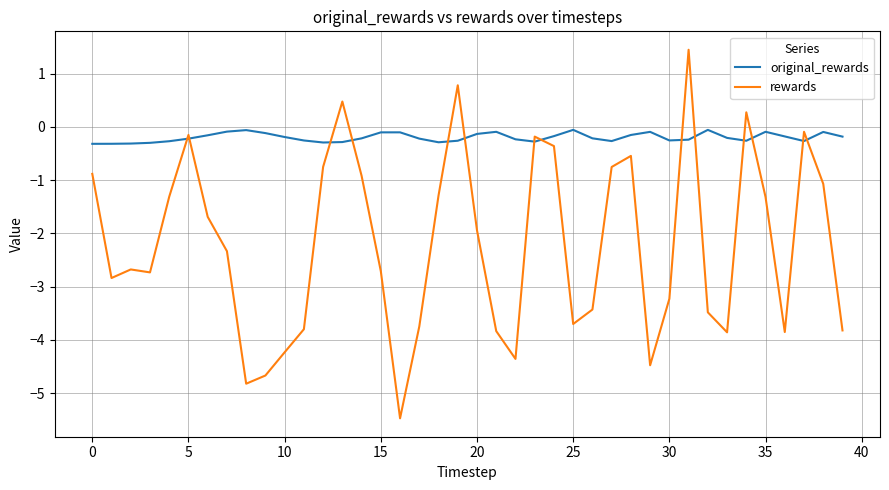

What is the smallest value displayed?

-5.5